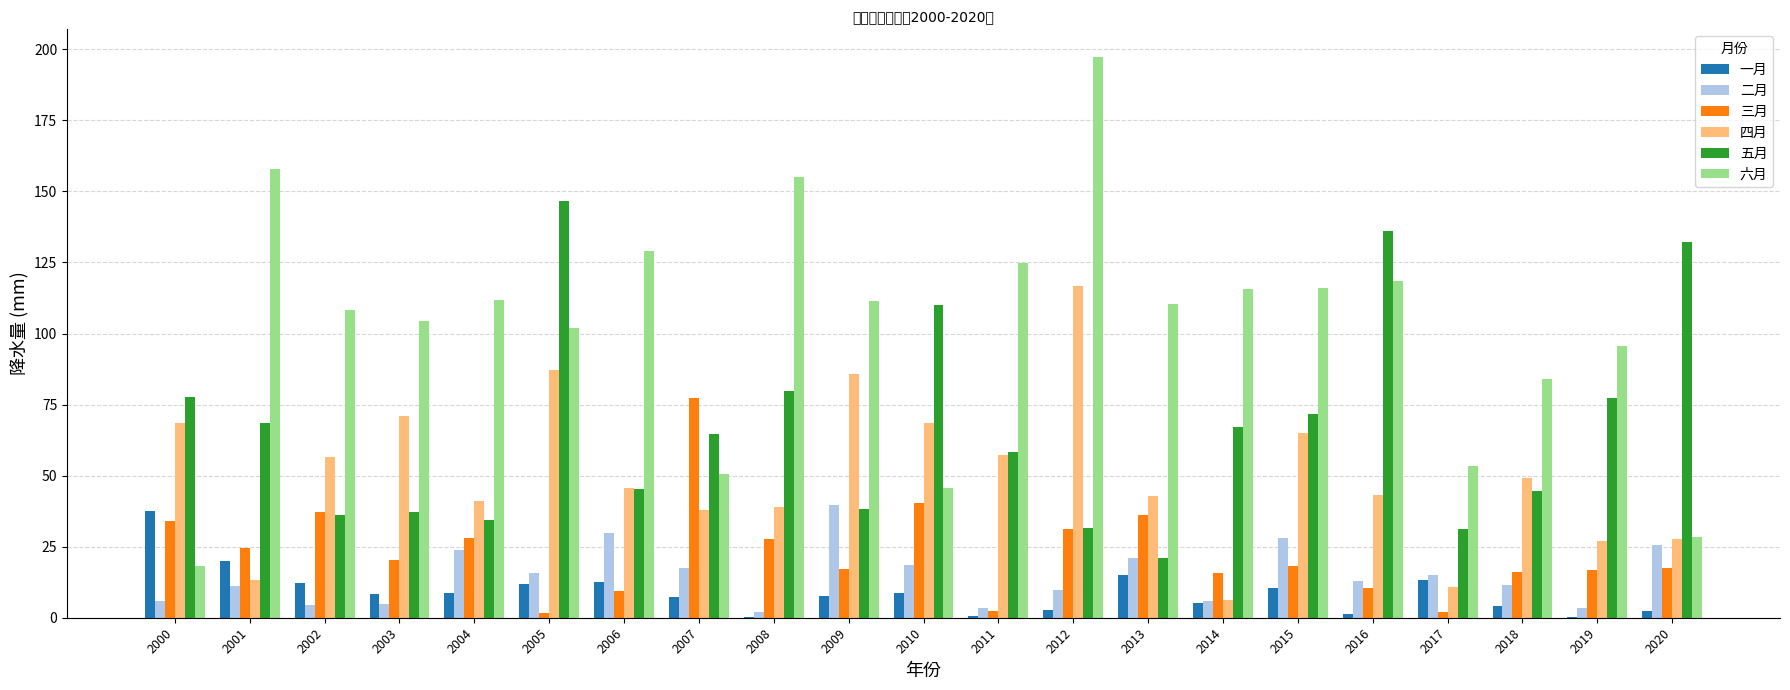

Which series has the largest range (max minus min)?

六月